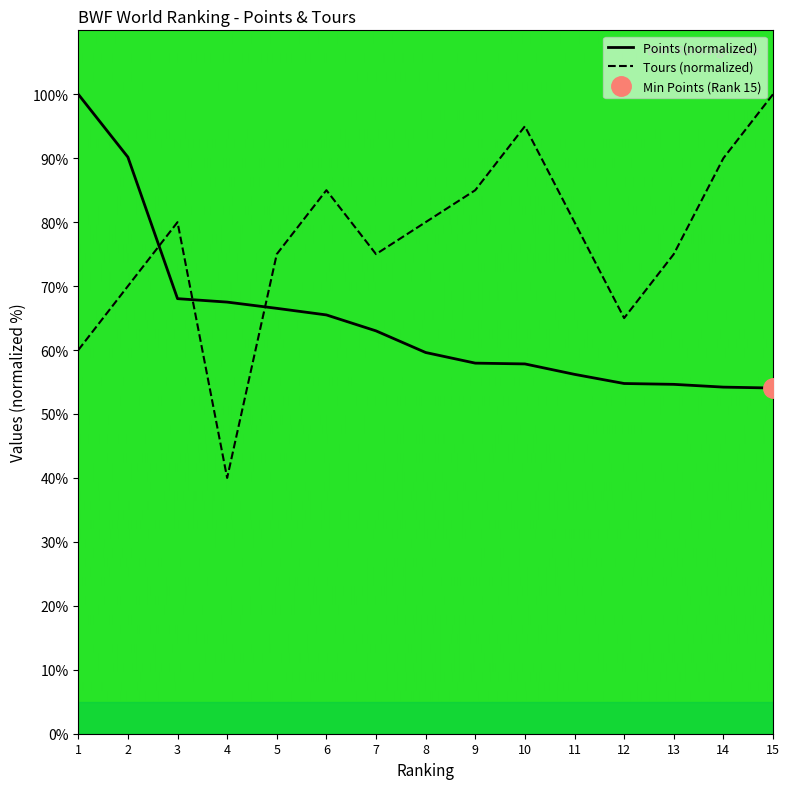

Reading left to right, extract all data points from this chart.

Points: 100.0	90.2	68.0	67.5	66.5	65.5	63.0	59.6	58.0	57.8	56.2	54.8	54.6	54.2	54.1
Tours: 60.0	70.0	80.0	40.0	75.0	85.0	75.0	80.0	85.0	95.0	80.0	65.0	75.0	90.0	100.0